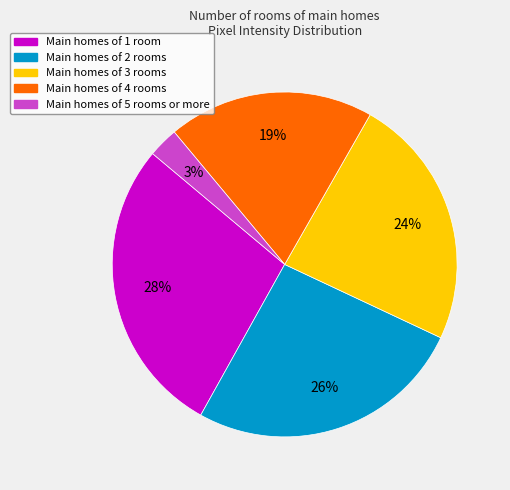

To the nearest percent, what is the average slice percentage?

20%